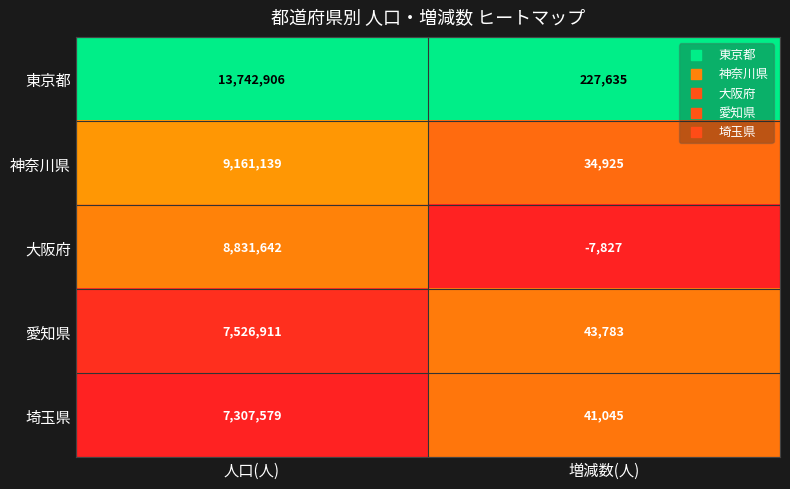

At which label does 神奈川県 reach its minimum?

増減数(人)